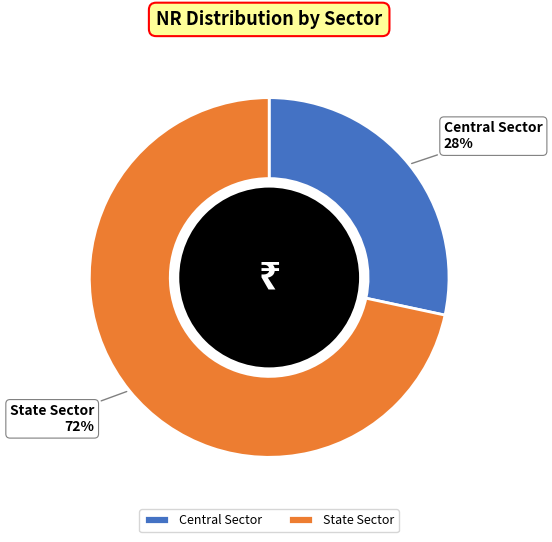

Count the number of slices in the pie.

2